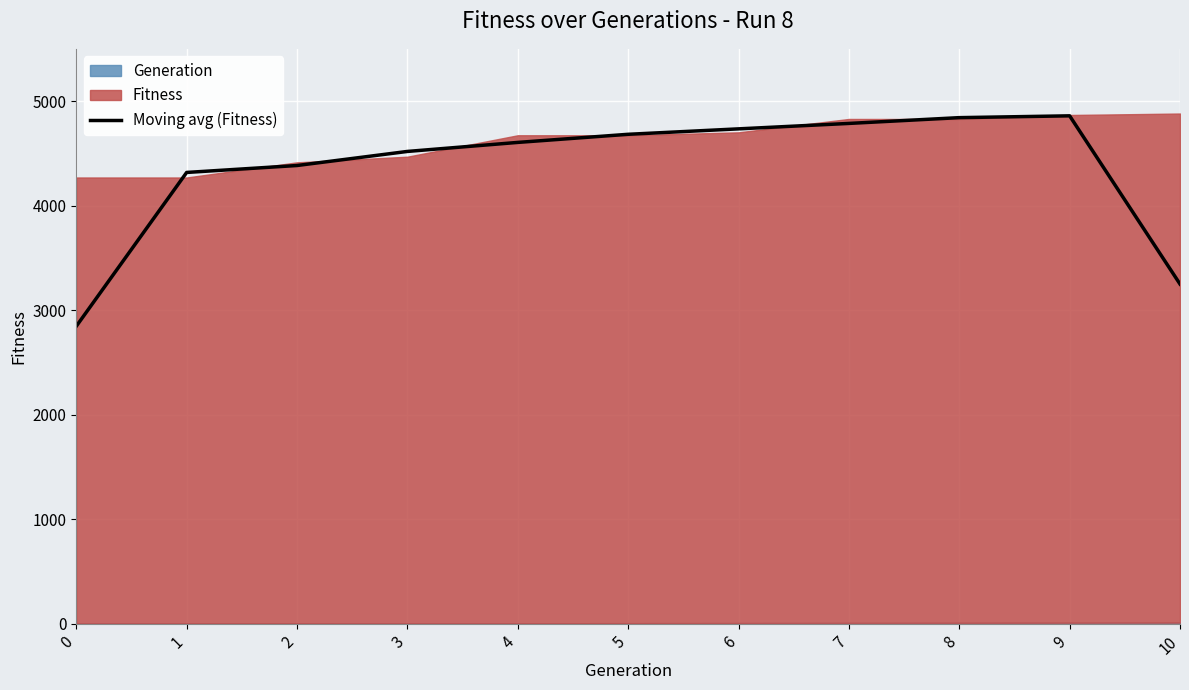

Rank the categories by value from highest to lowest.

9, 8, 7, 6, 5, 4, 3, 2, 1, 10, 0